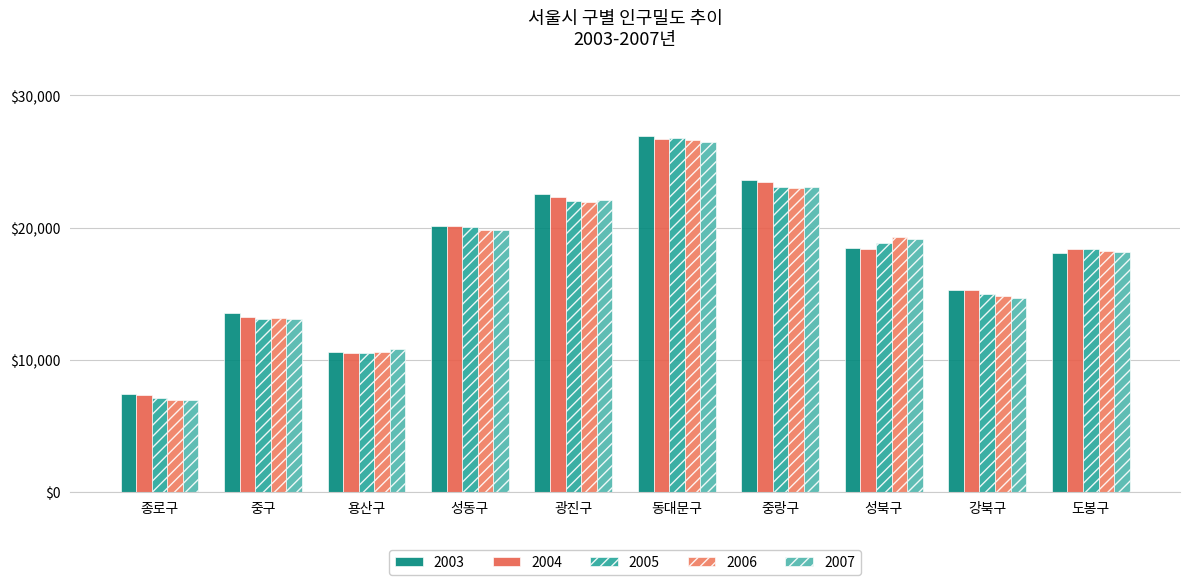

Which category has the lowest value in the 2007 series?

종로구